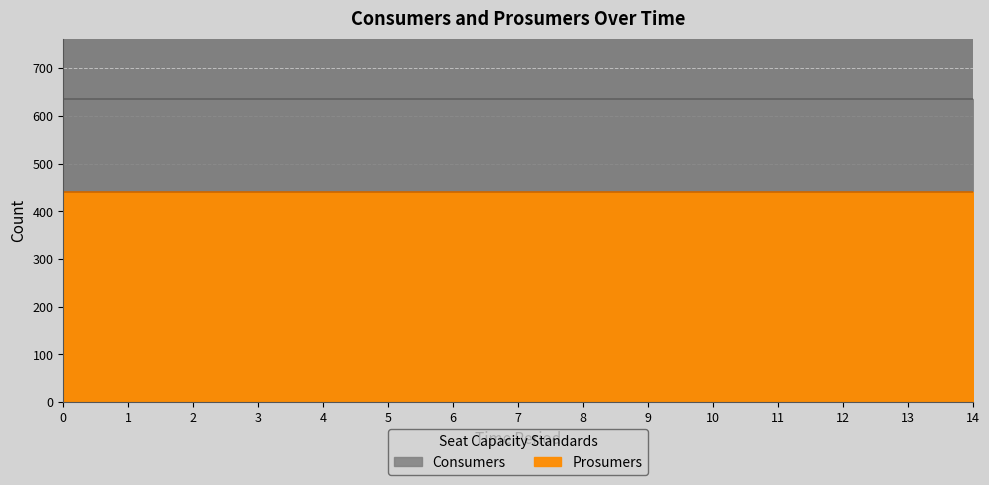

Reading left to right, extract all data points from this chart.

Consumers: 635	635	635	635	635	635	635	635	635	635	635	635	635	635	635
Prosumers: 440	440	440	440	440	440	440	440	440	440	440	440	440	440	440